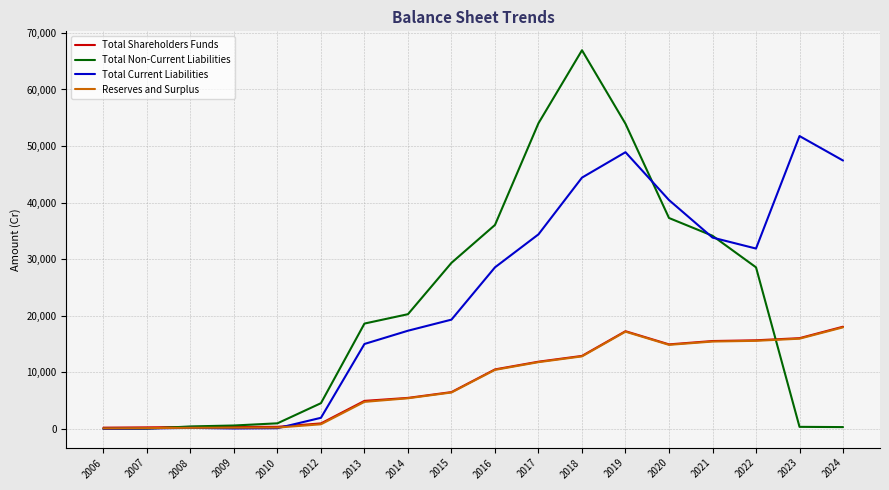

The Total Current Liabilities series shows 44416.2 at 2018. True or false?

True